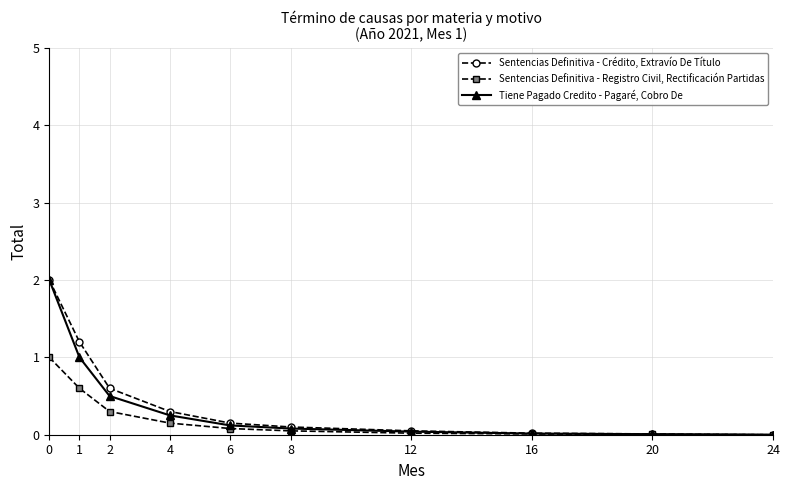

The Sentencias Definitiva - Crédito, Extravío De Título series shows 0.1 at 8. True or false?

True